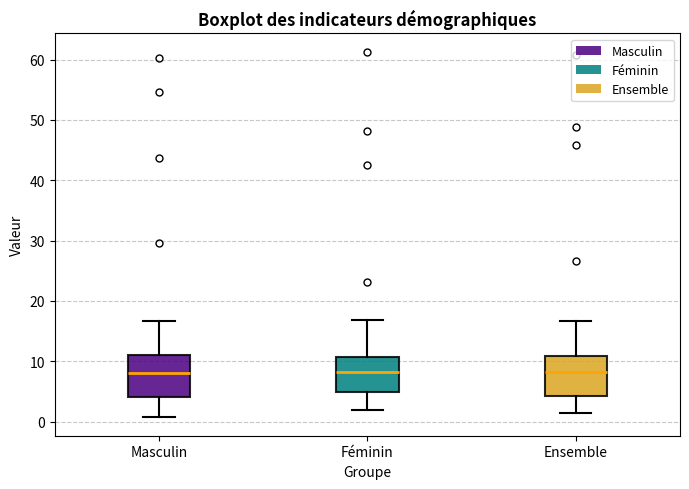

Where is the upper edge of the box for Masculin on the y-axis? The values are not printed on the chart, so give them approximately, as read against the axis.

11